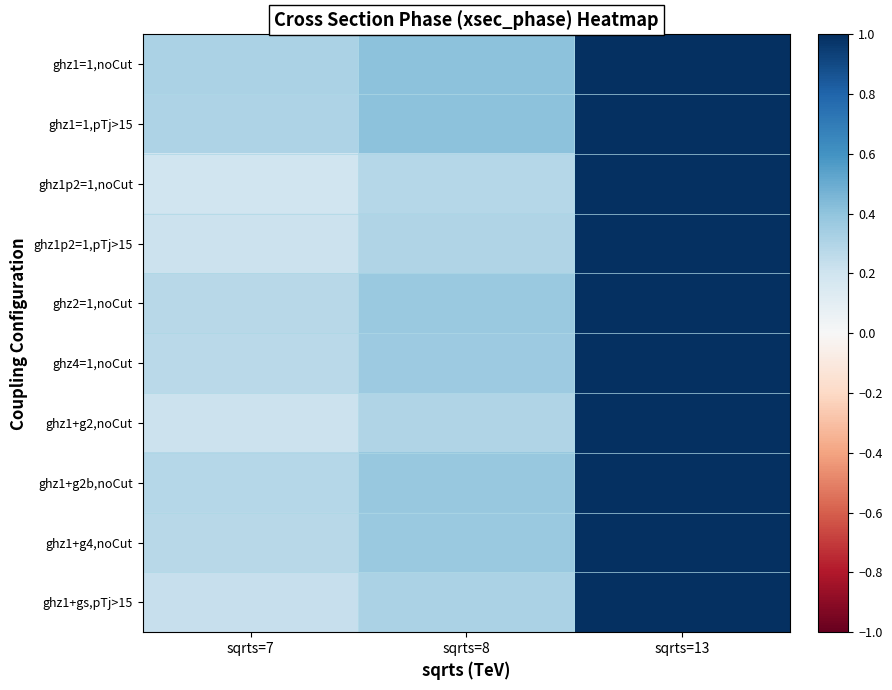

What is the spread (max minus min) of values at sqrts=8?

0.1